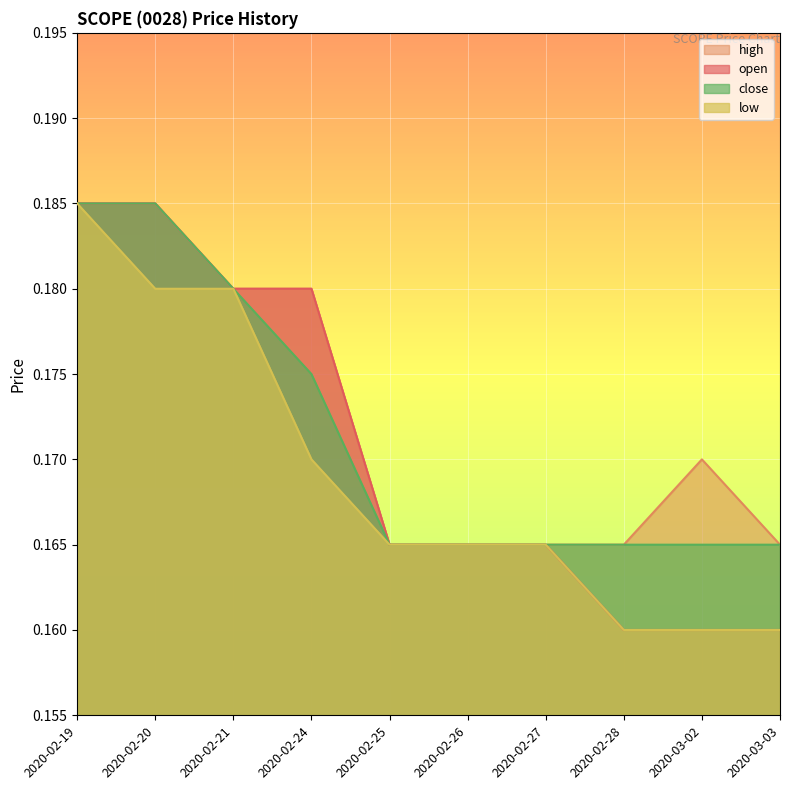

At how many categories does at least one series exceed 0?

10